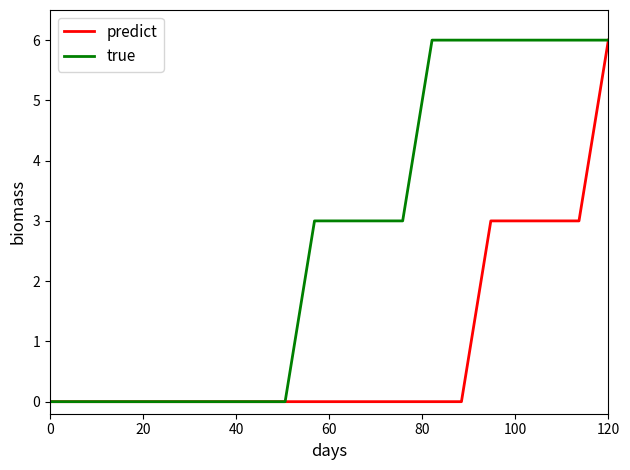

What is the maximum value shown in the chart?

6